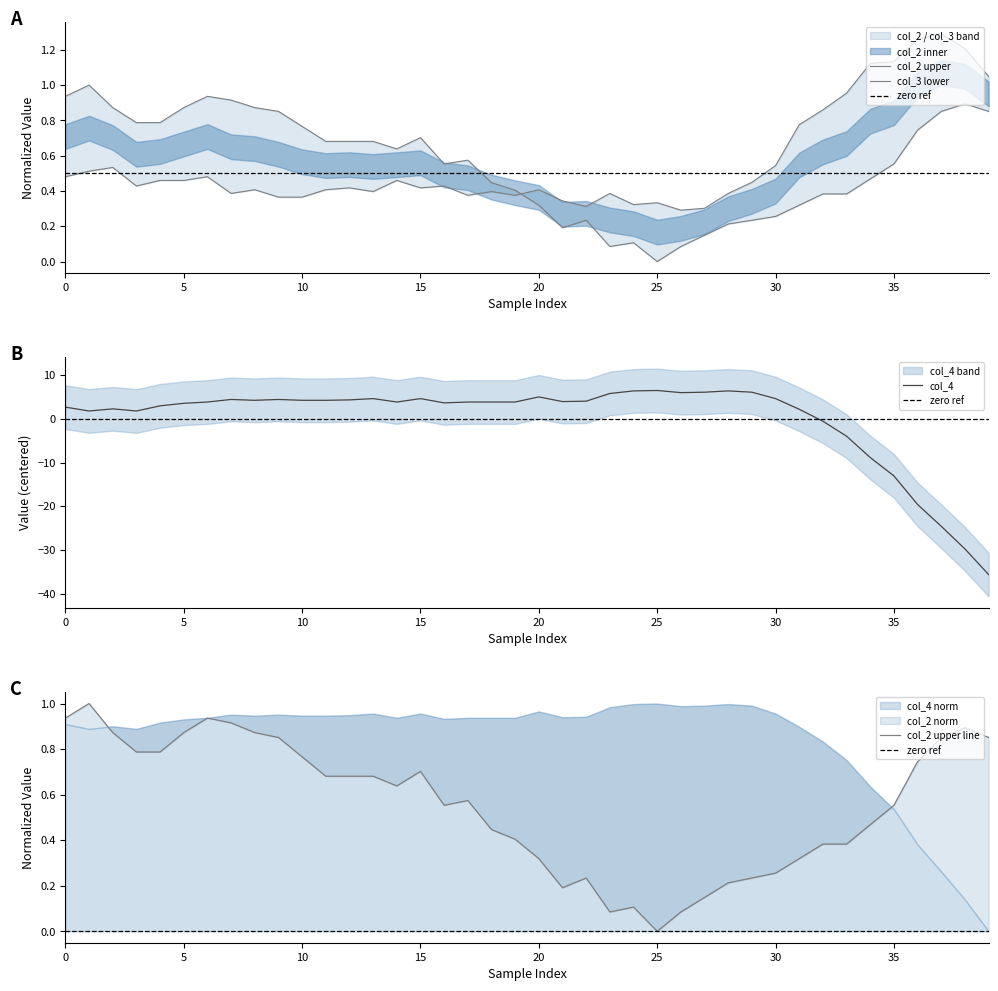

Which series has the widest spread of values?

col_4